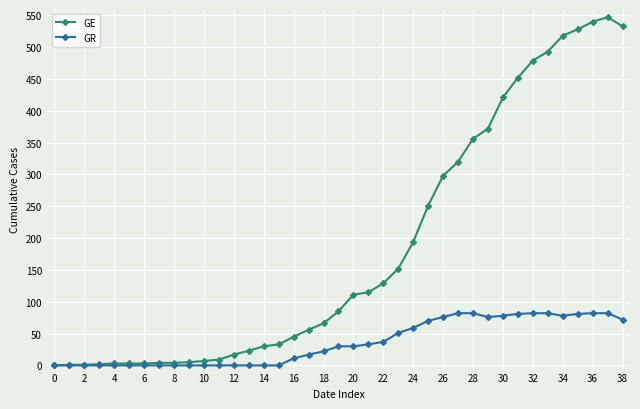

How many values in the GR series are below 30?

19